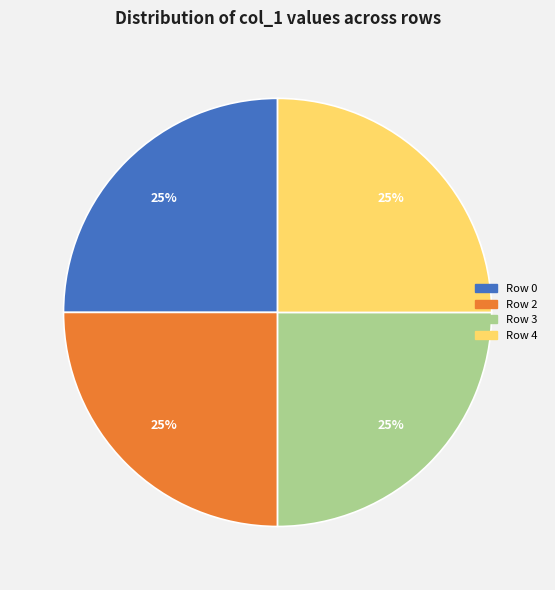

To the nearest percent, what is the average slice percentage?

25%